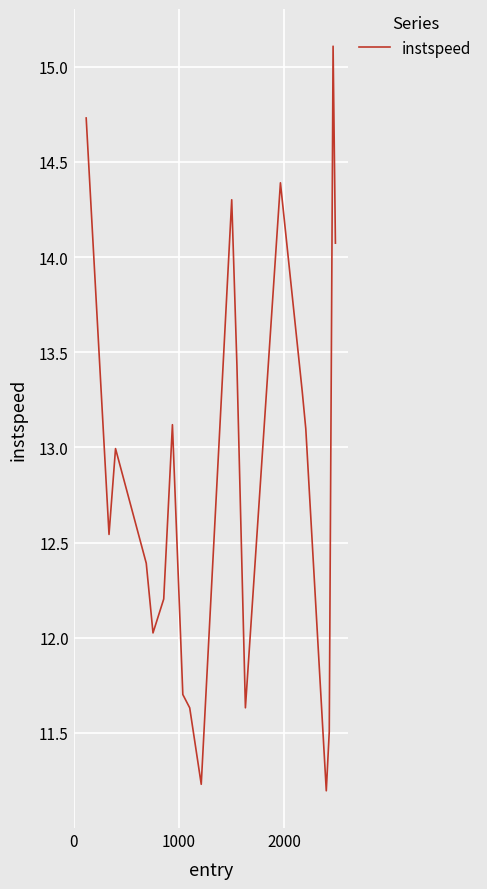

Reading right to left, extract all data points from this chart.

14.1	15.1	11.5	11.2	13.1	13.3	14.4	11.6	13.4	14.3	11.2	11.6	11.7	13.1	12.2	12.0	12.4	13.0	12.5	14.7